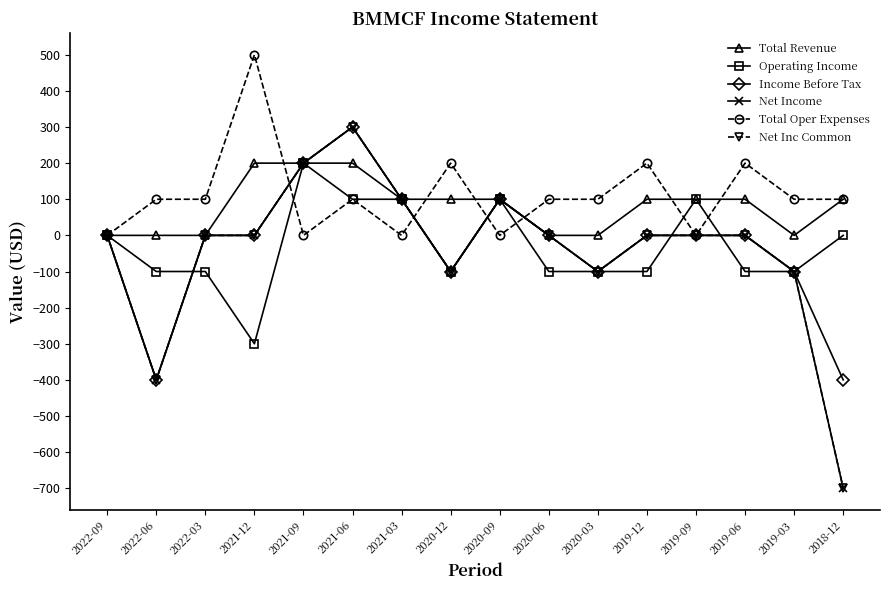

Which series has the widest spread of values?

Net Income